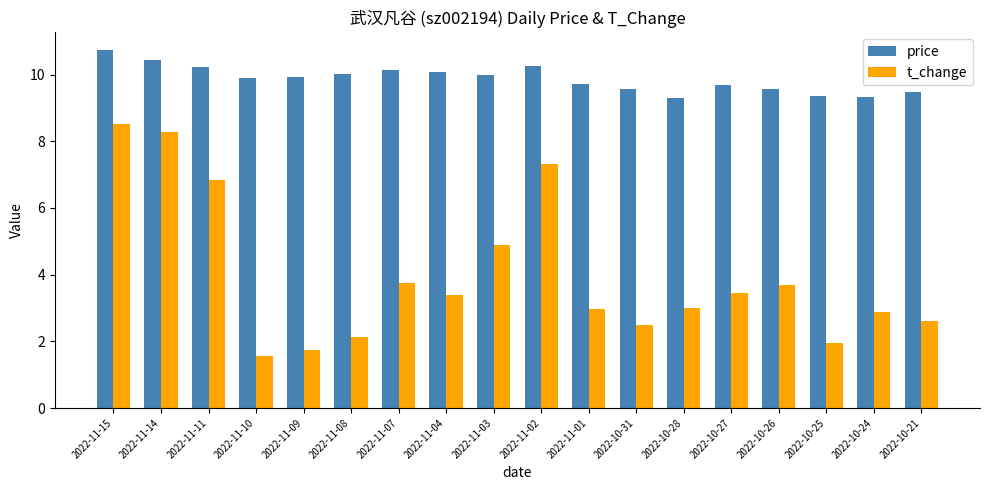

What is the difference between the highest and lowest values at 2022-10-21?

6.9